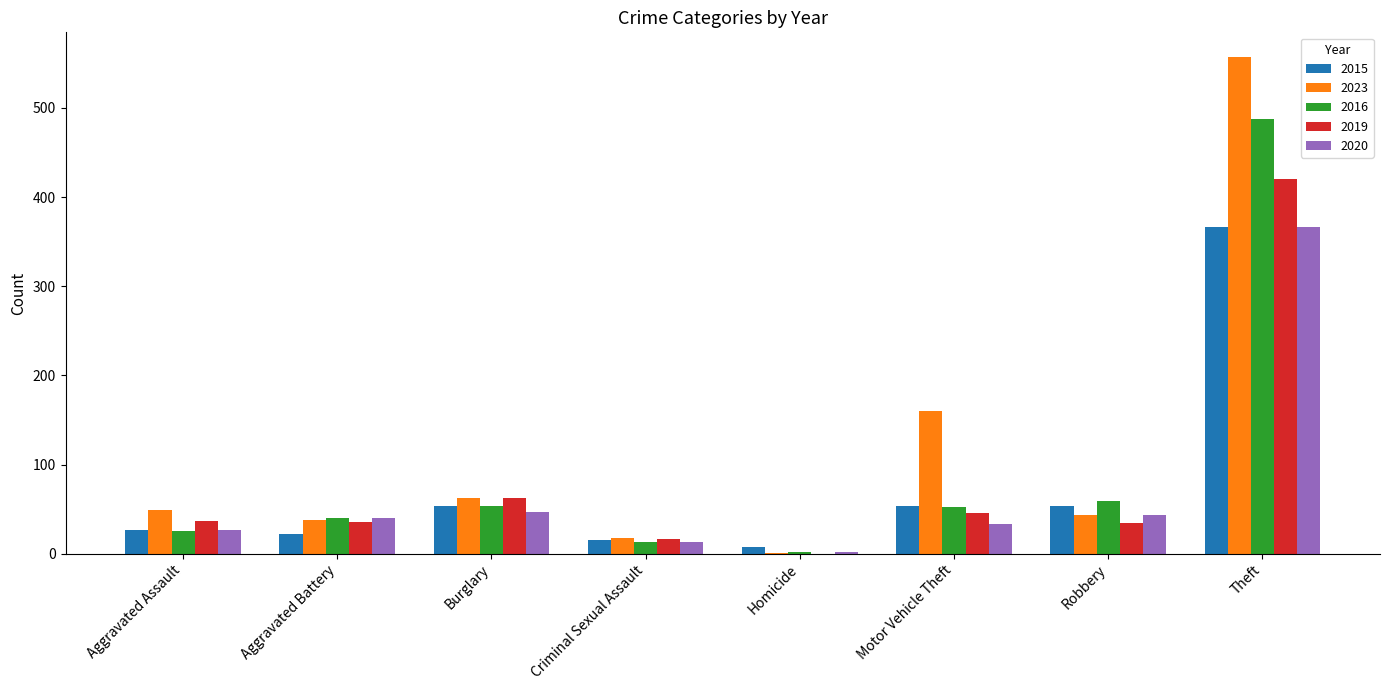

What is the average value of the 2020 series?

72